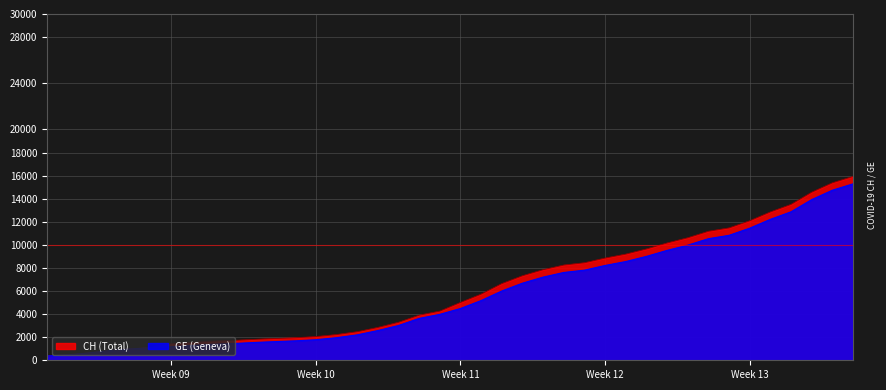

How many data points in GE are less than 4485?

20